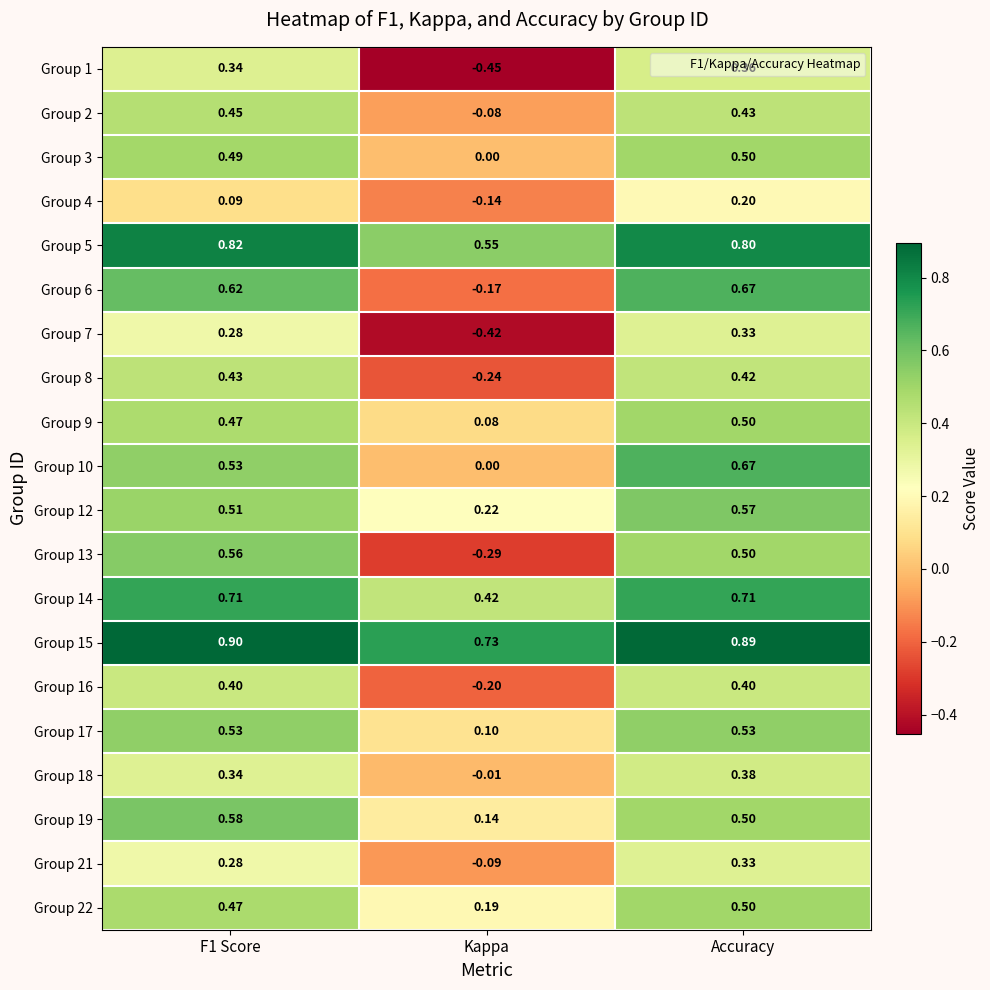

At how many categories does at least one series exceed 0?

3